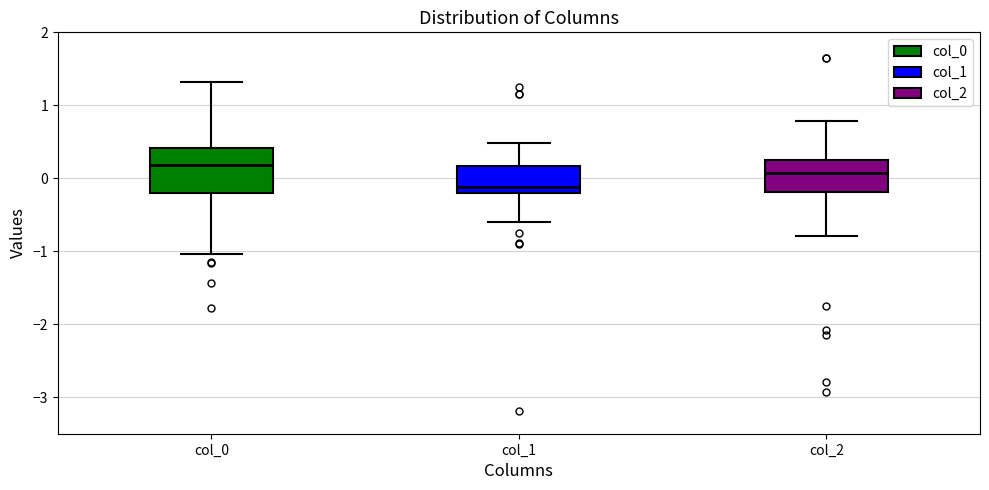

Reading left to right, transcribe this box plot: for each box, give where its median line is, the range the box spans, and where its two whiskers end, as read against the y-axis. The values are not printed on the chart, so give them approximately, as read against the axis.

col_0: median 0.2, box -0.2 to 0.4, whiskers -1.0 to 1.3
col_1: median -0.1, box -0.2 to 0.2, whiskers -0.6 to 0.5
col_2: median 0.1, box -0.2 to 0.2, whiskers -0.8 to 0.8